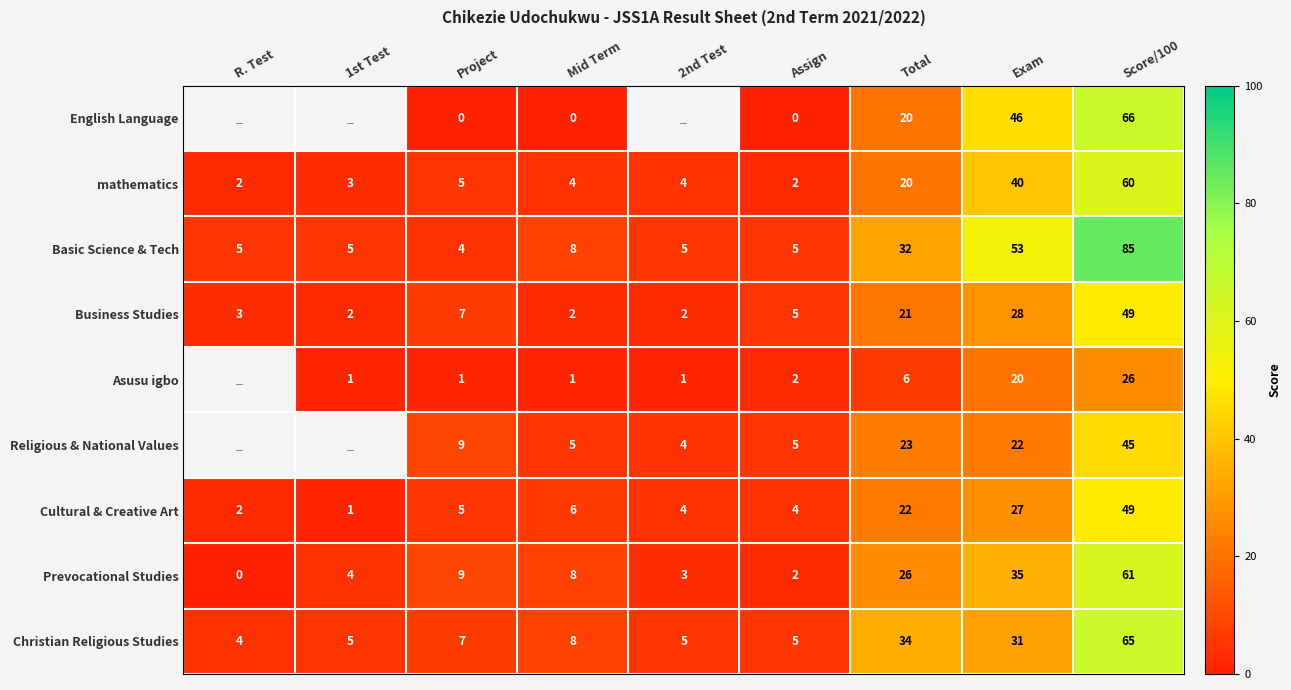

Which series changed the most between Assign and Exam?

Basic Science & Tech